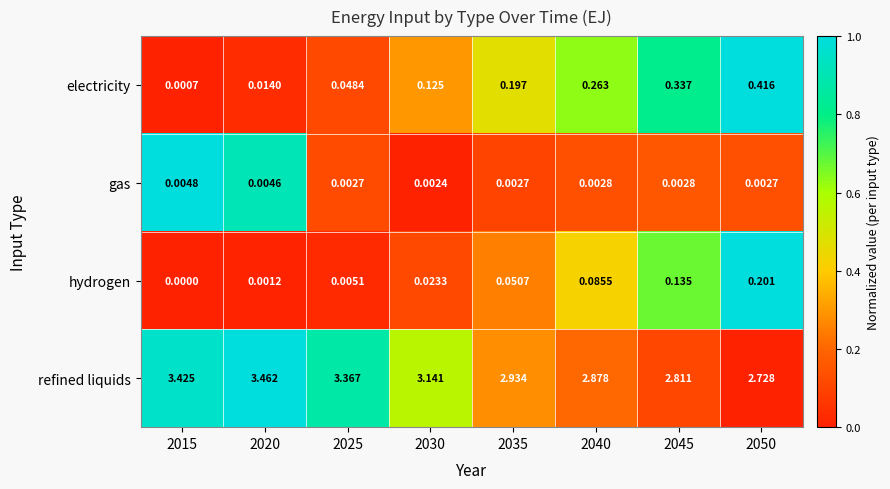

Which series changed the most between 2045 and 2050?

refined liquids